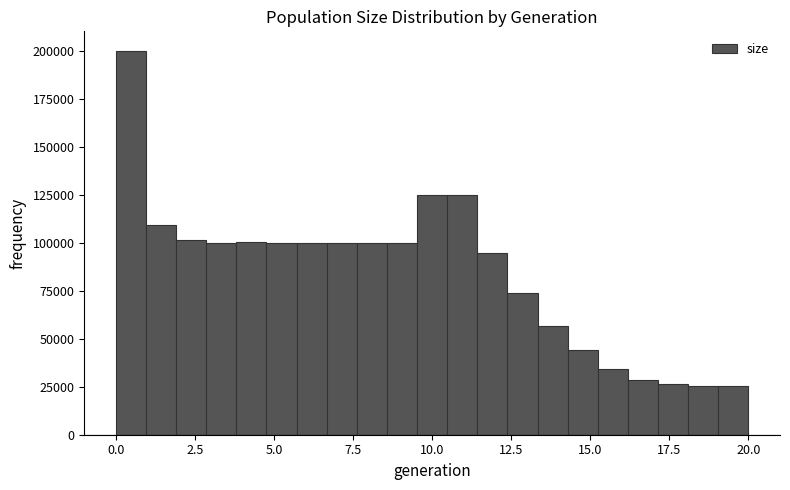

Read against the x-axis, roughly where is the centre of the tallest bar?

0.5